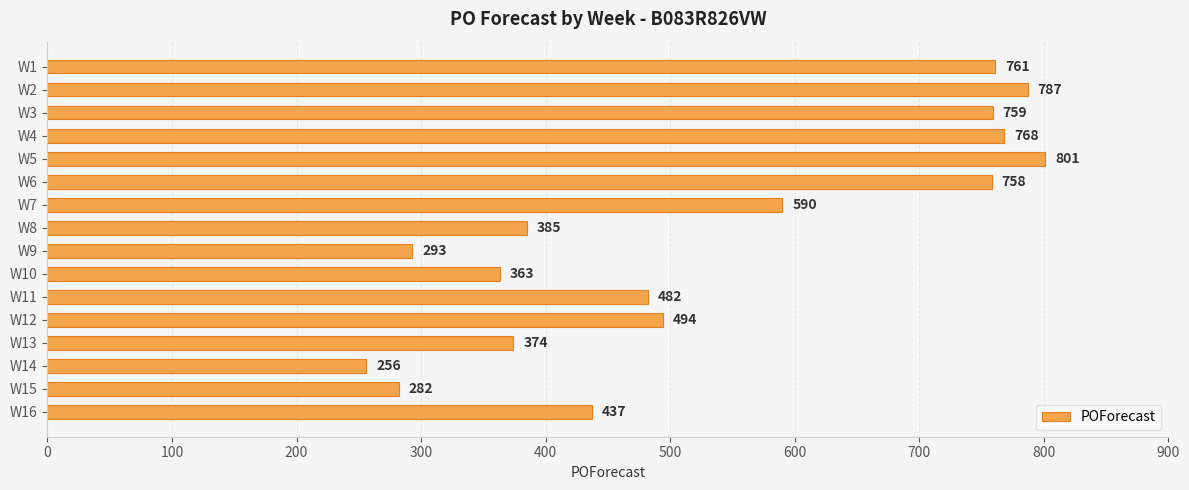

The chart shows a value of 218 at W16. True or false?

False